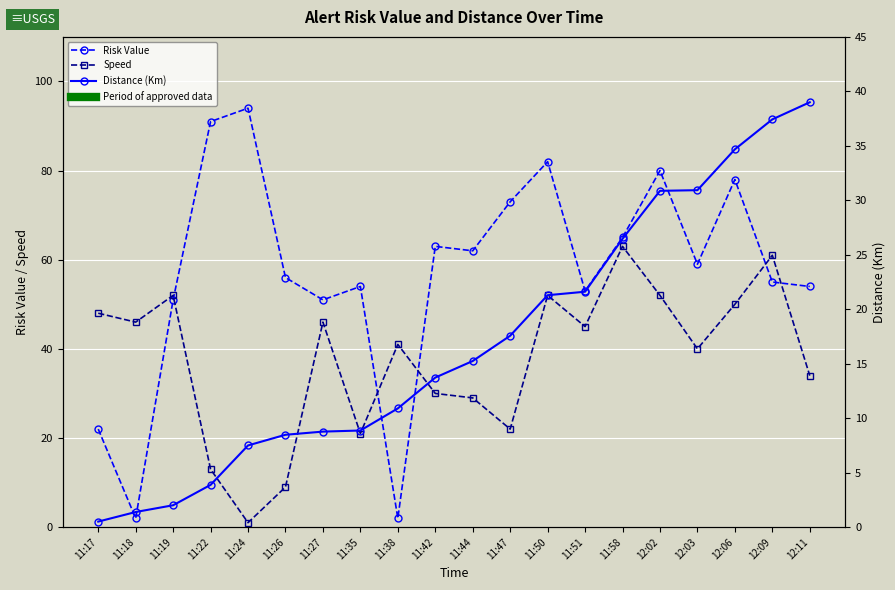

What are all the series names shown in the legend?

Risk Value, Speed, Distance (Km)